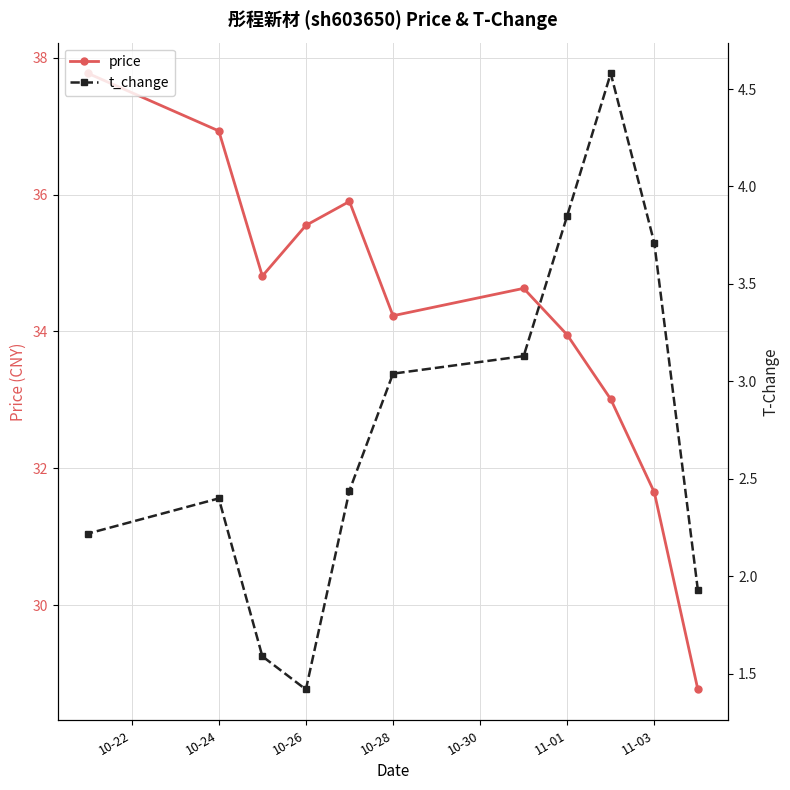

What is the spread (max minus min) of values at 10-26?

34.1